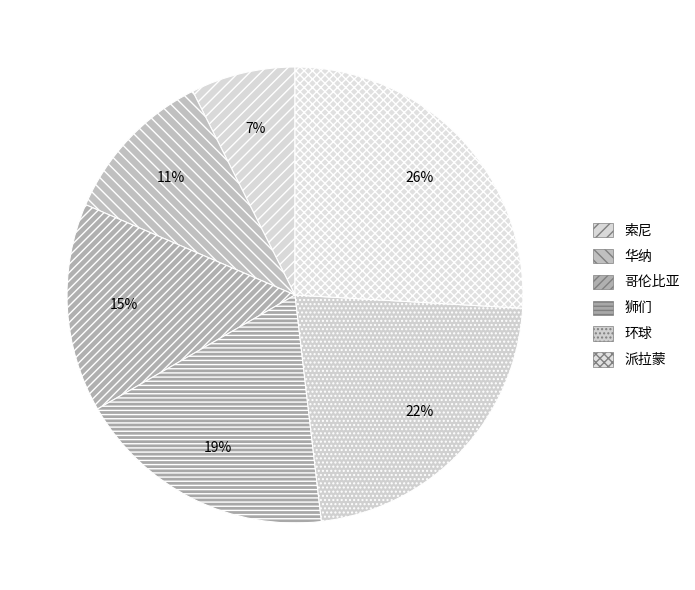

Between 索尼 and 派拉蒙, which is larger?

派拉蒙